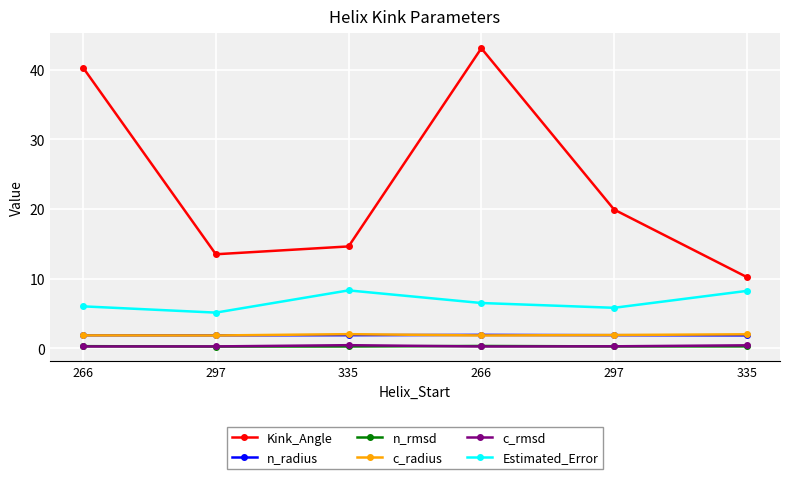

Reading left to right, extract all data points from this chart.

Kink_Angle: 40.3	13.5	14.6	43.1	19.9	10.2
n_radius: 1.9	1.9	1.9	1.9	1.9	1.9
n_rmsd: 0.3	0.3	0.3	0.4	0.3	0.3
c_radius: 1.9	1.9	2.1	1.9	1.9	2.0
c_rmsd: 0.3	0.3	0.5	0.3	0.3	0.5
Estimated_Error: 6.0	5.1	8.3	6.5	5.8	8.3